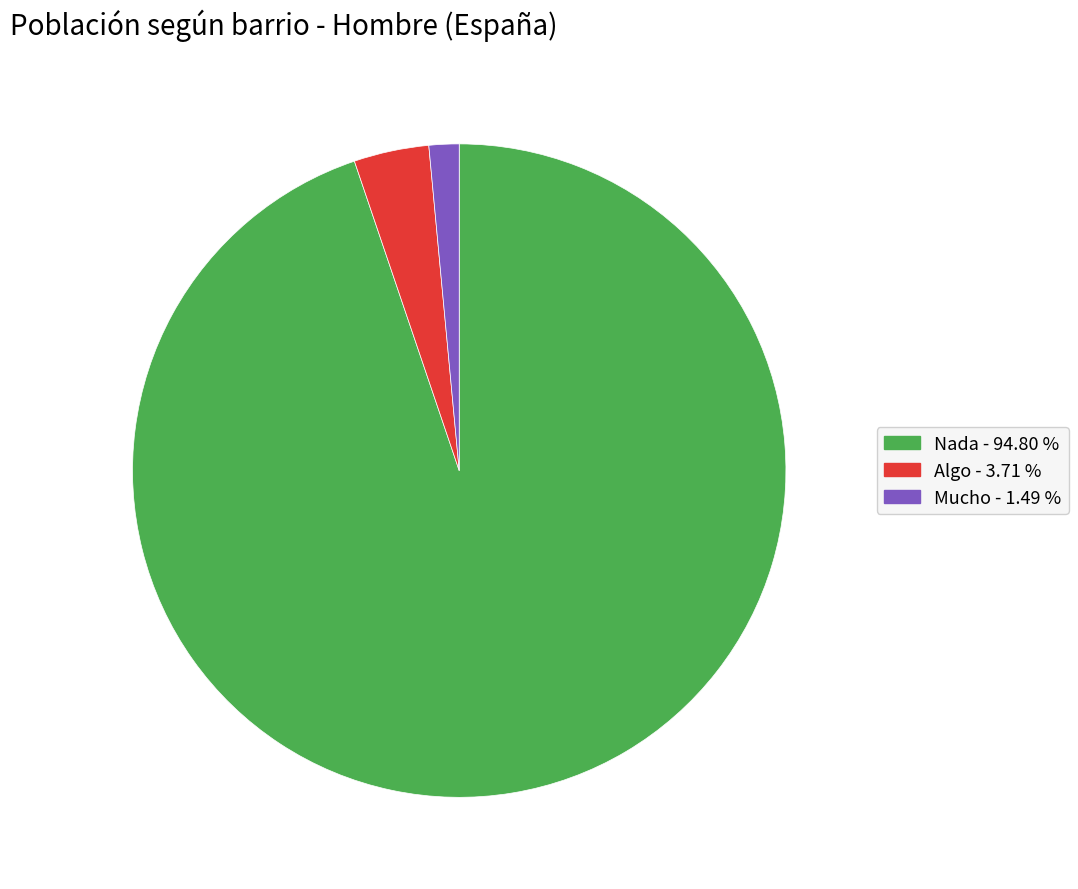

Is it true that Mucho is 11% of the pie?

False